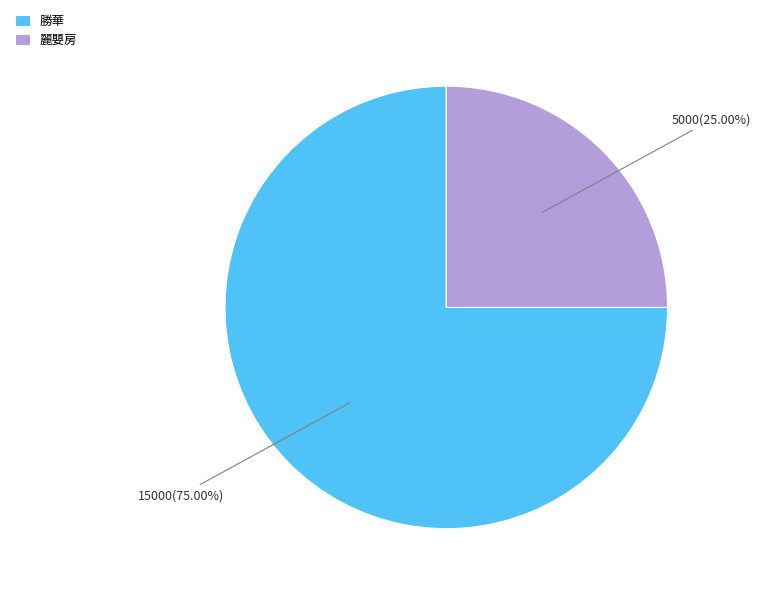

Approximately how many times larger is the value at 勝華 compared to 麗嬰房?

3.0